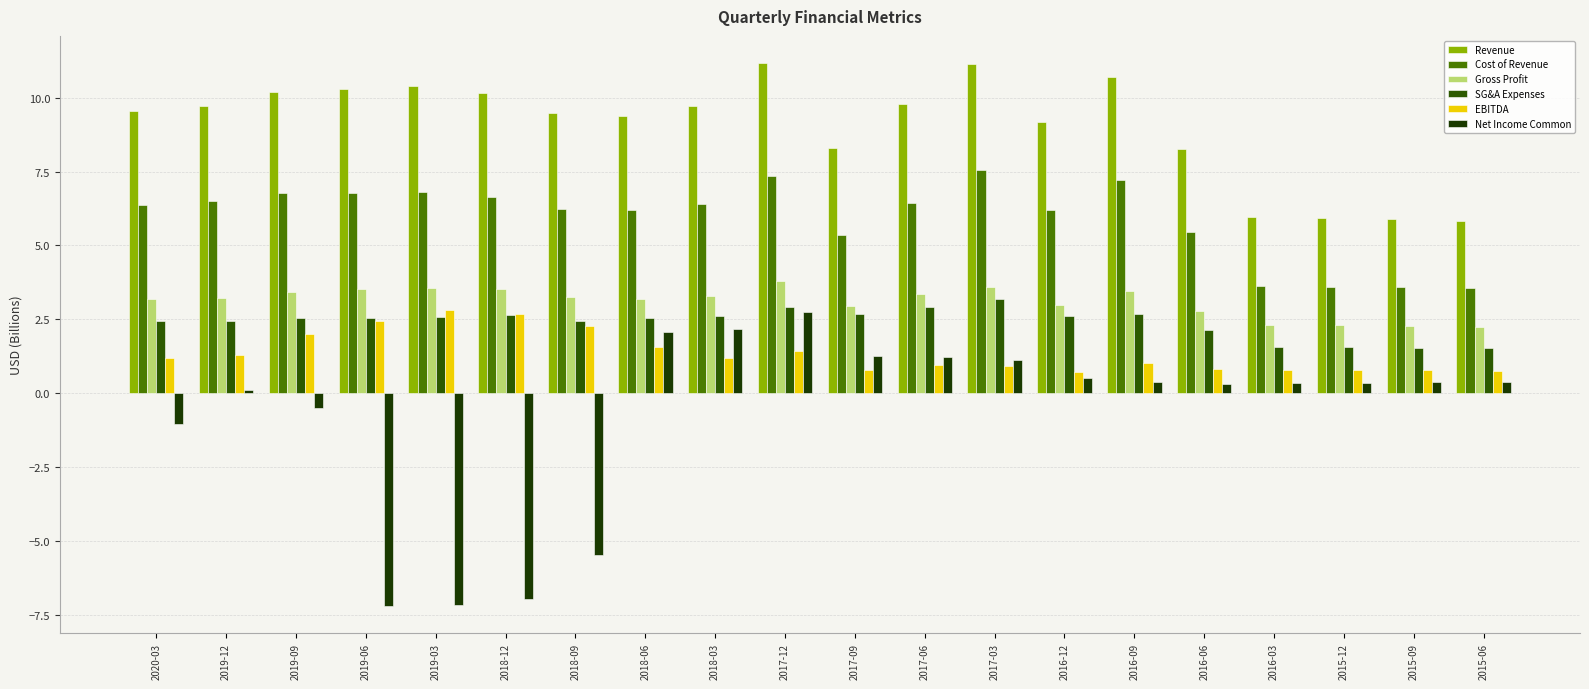

At how many categories does at least one series exceed 7?

16